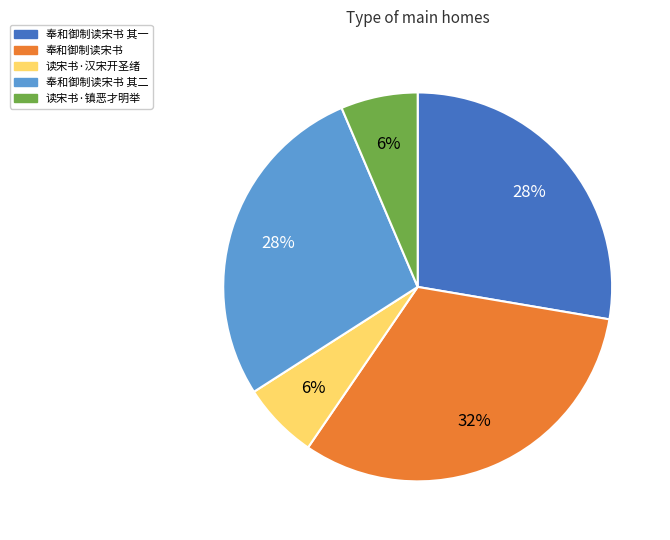

Count the number of slices in the pie.

5